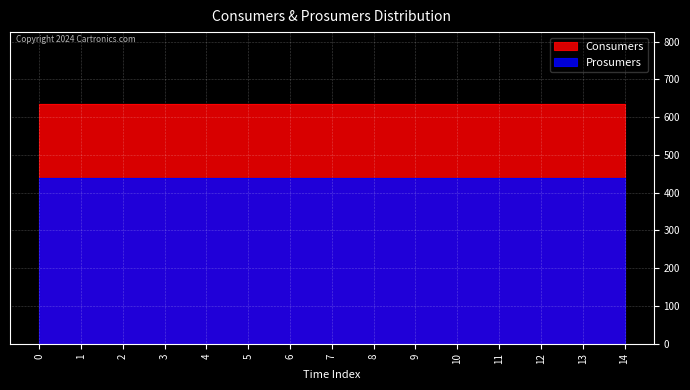

List the series in order of their peak value, highest first.

Consumers, Prosumers